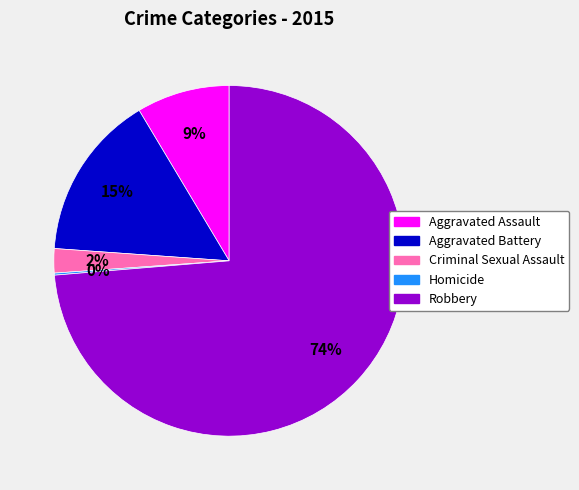

Which category has the biggest portion of the pie?

Robbery